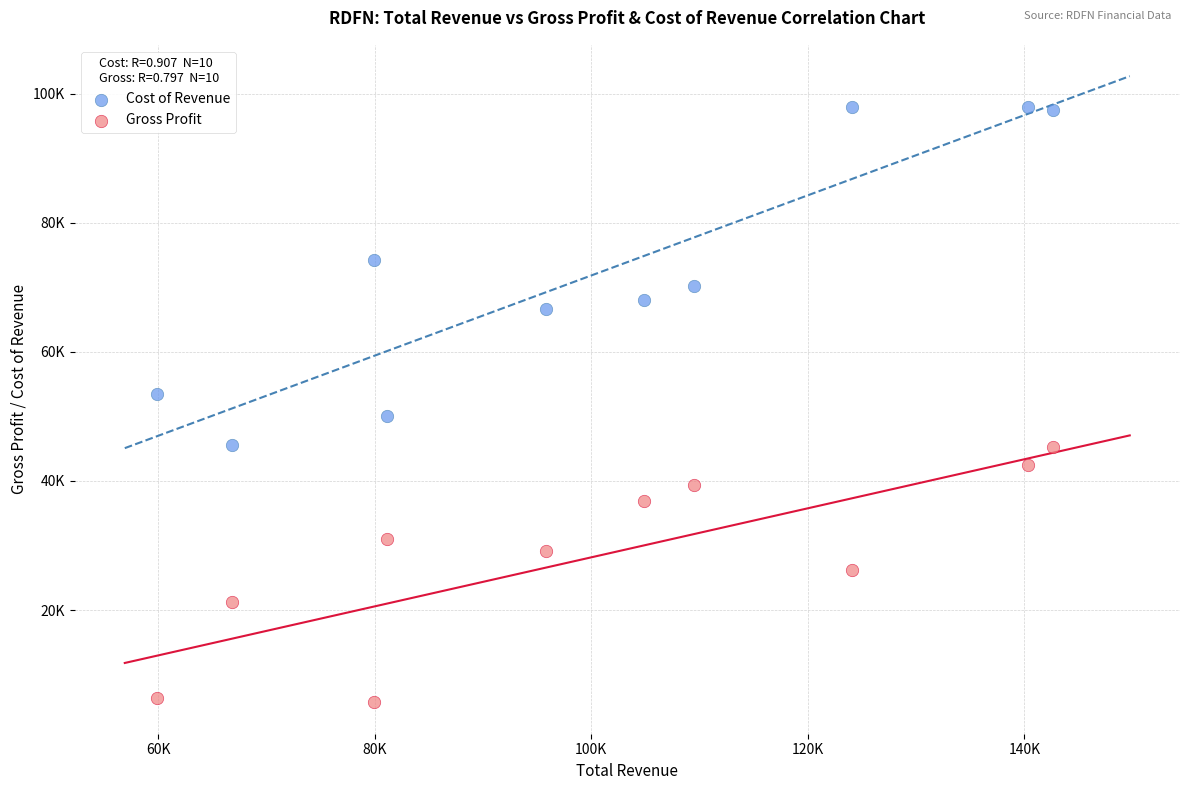

Which series reaches the minimum Y coordinate?

Gross Profit